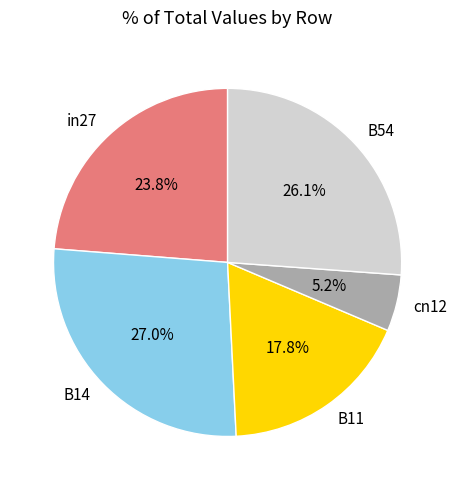

Does cn12 account for over 50% of the chart?

No